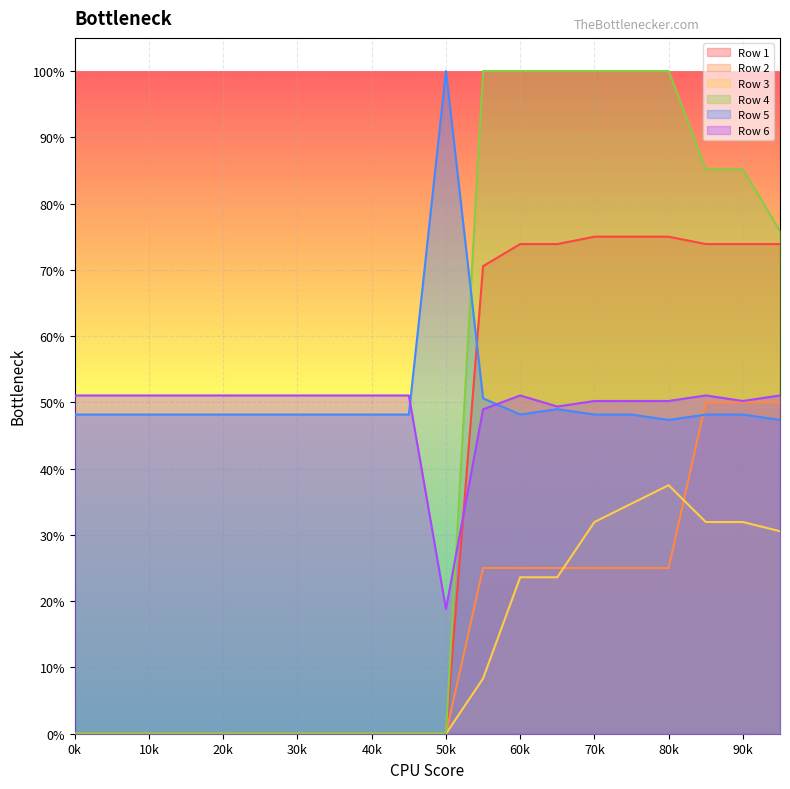

Which series has the largest range (max minus min)?

Row 4